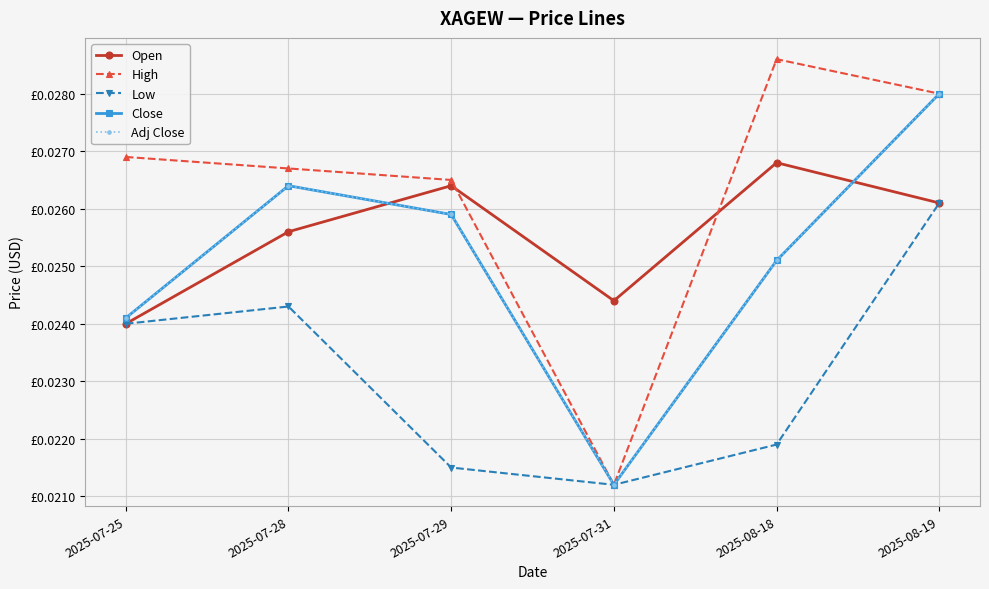

At how many categories does at least one series exceed 0?

6